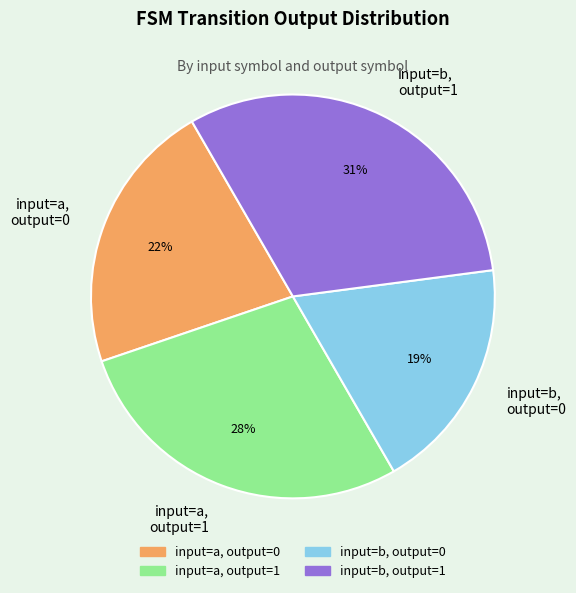

To the nearest percent, what percentage of the pie is input=b, output=1?

31%